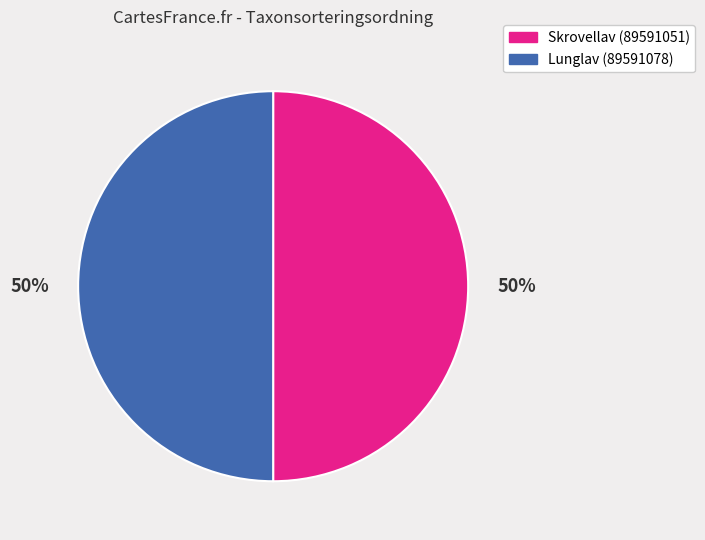

Approximately how many times larger is the value at Lunglav (89591078) compared to Skrovellav (89591051)?

1.0